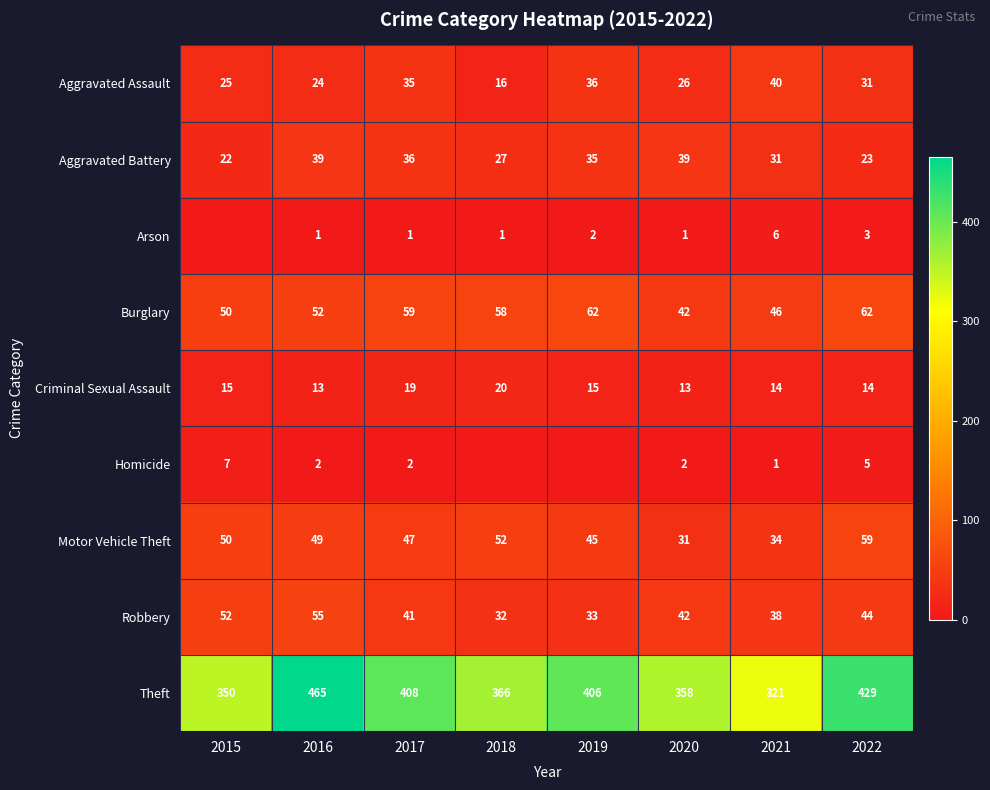

How many distinct data groups are displayed?

9